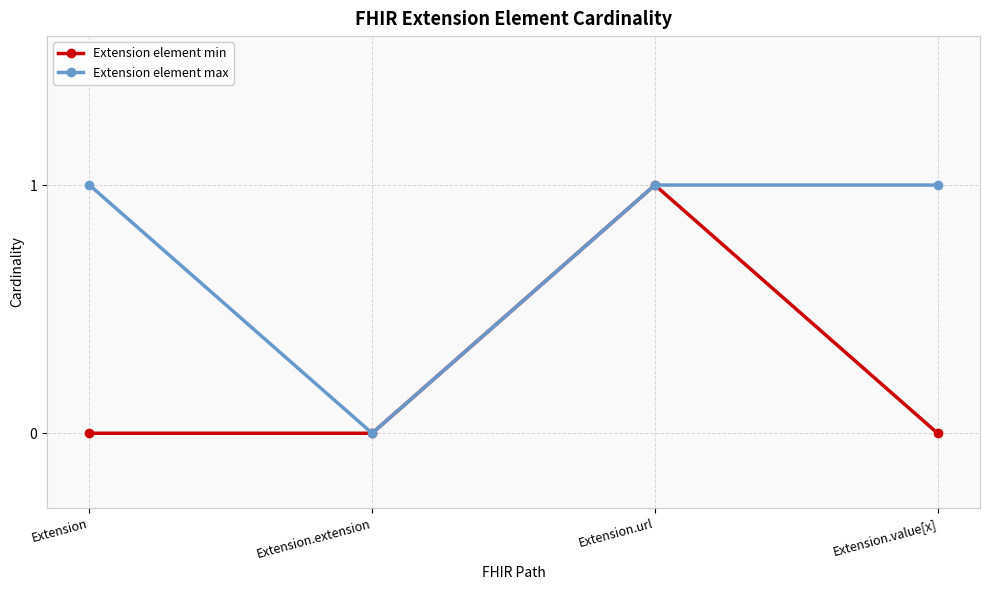

True or false: Extension element min has a value of 0 at Extension.extension.

True